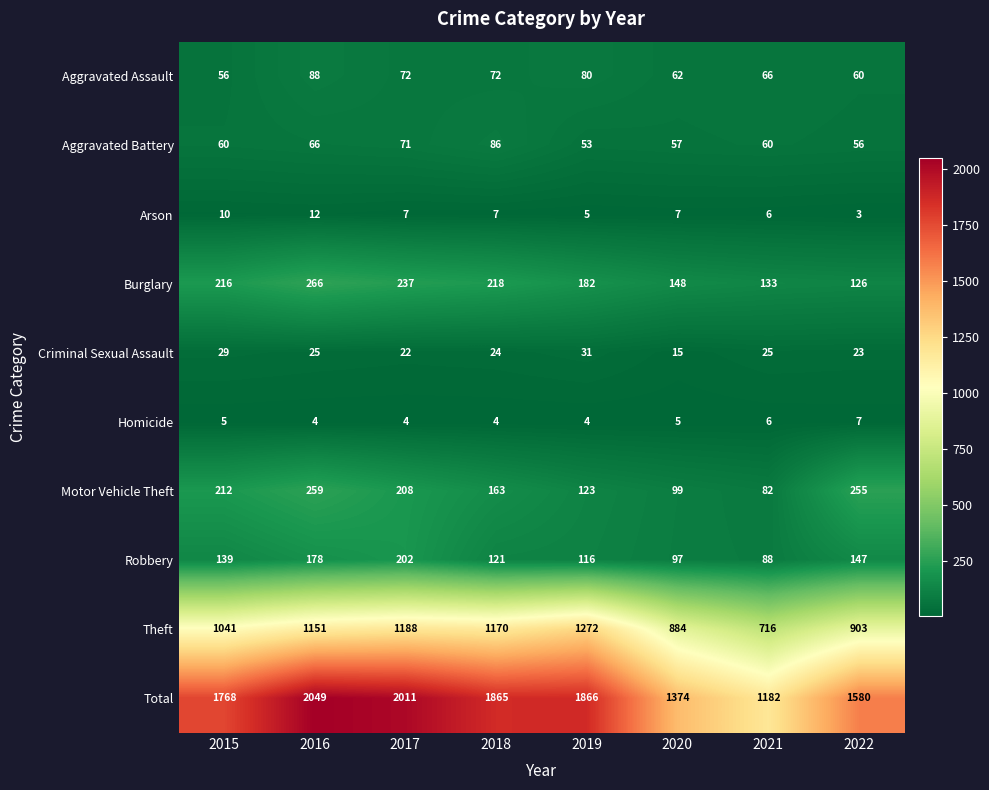

What is the difference between the second highest and minimum values in the Motor Vehicle Theft series?

173